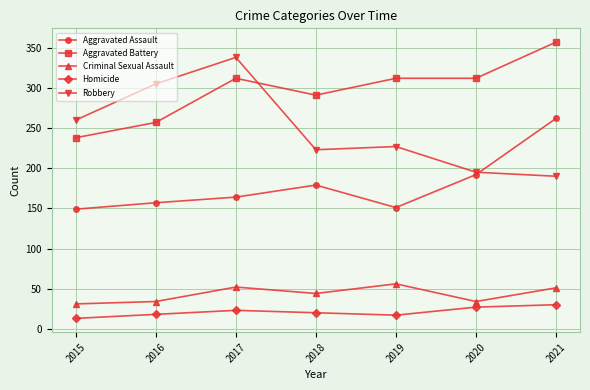

What is the value of the Aggravated Assault point at the 1st from the left?

149